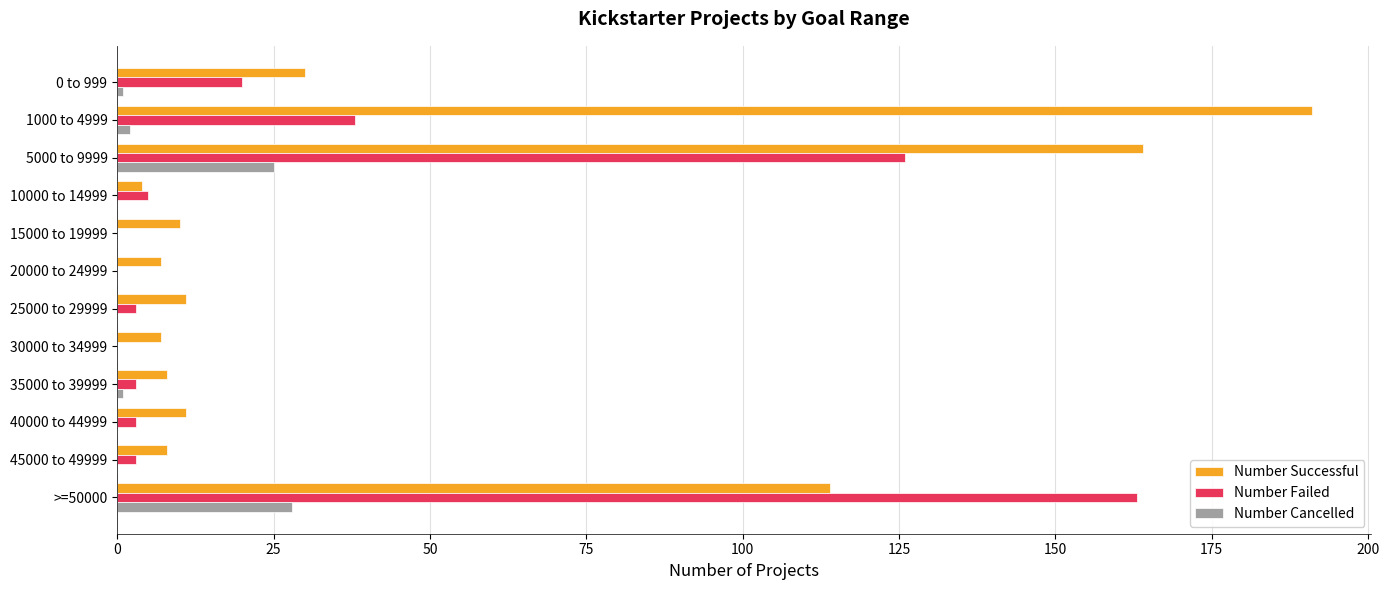

At which category does the chart reach its peak across all series?

1000 to 4999